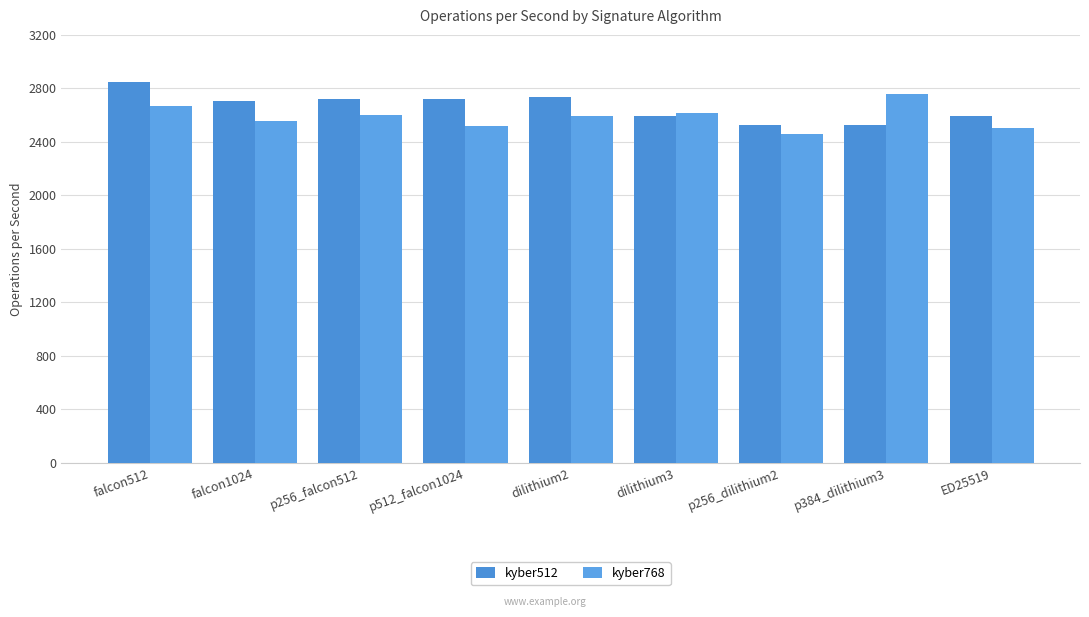

How many bars are there in each group?

2